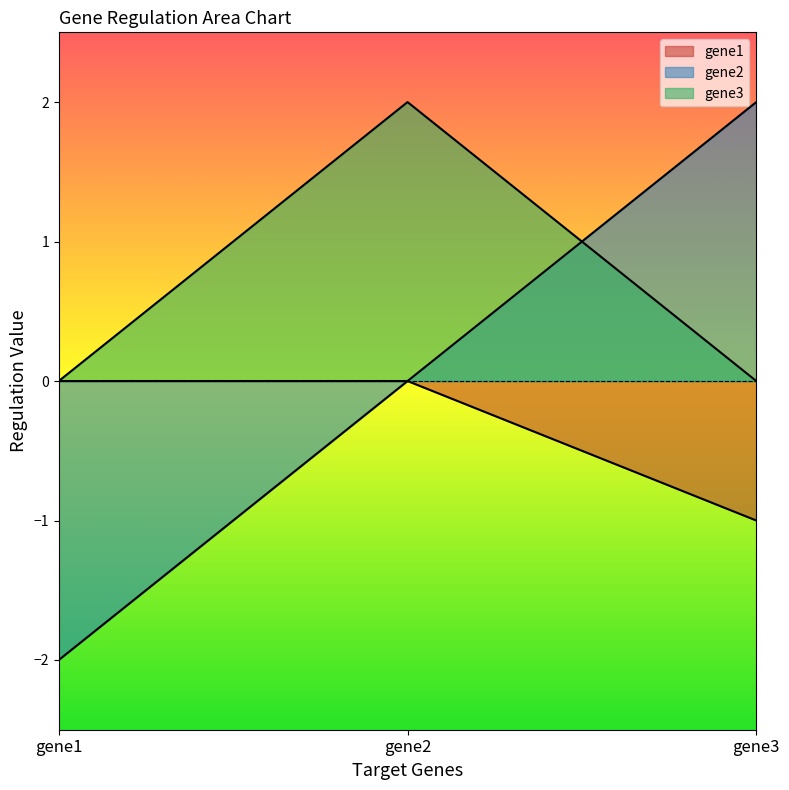

The gene1 series shows 0 at gene2. True or false?

True